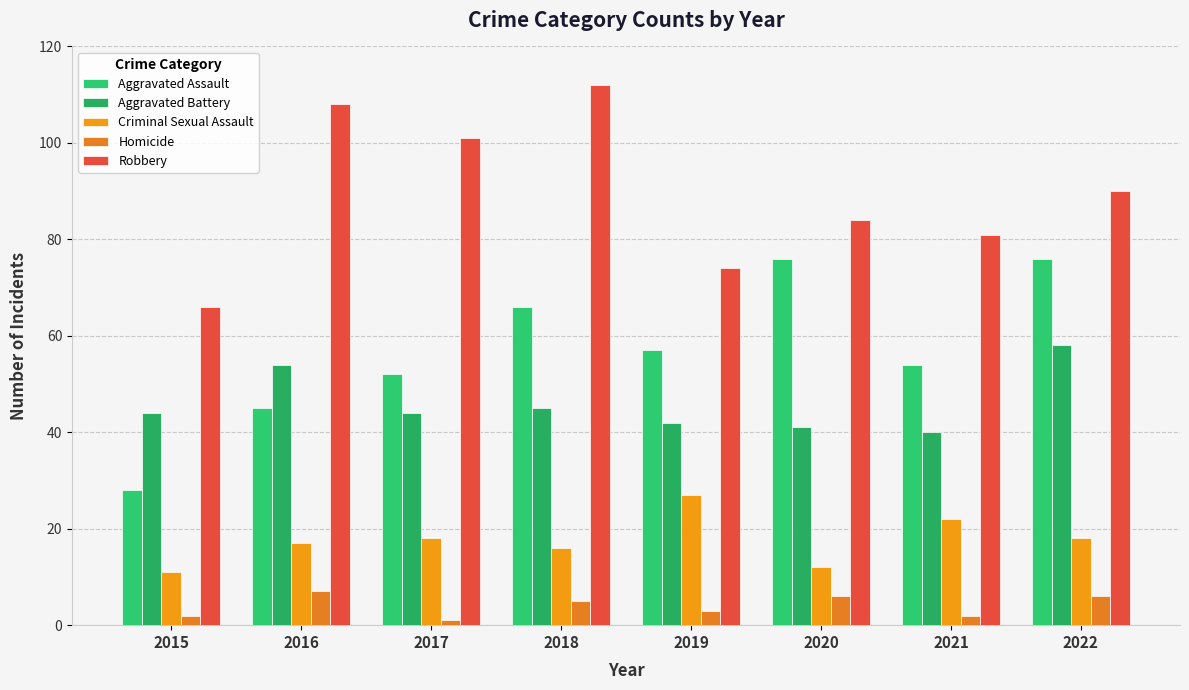

Reading left to right, extract all data points from this chart.

Aggravated Assault: 2015=28	2016=45	2017=52	2018=66	2019=57	2020=76	2021=54	2022=76
Aggravated Battery: 2015=44	2016=54	2017=44	2018=45	2019=42	2020=41	2021=40	2022=58
Criminal Sexual Assault: 2015=11	2016=17	2017=18	2018=16	2019=27	2020=12	2021=22	2022=18
Homicide: 2015=2	2016=7	2017=1	2018=5	2019=3	2020=6	2021=2	2022=6
Robbery: 2015=66	2016=108	2017=101	2018=112	2019=74	2020=84	2021=81	2022=90